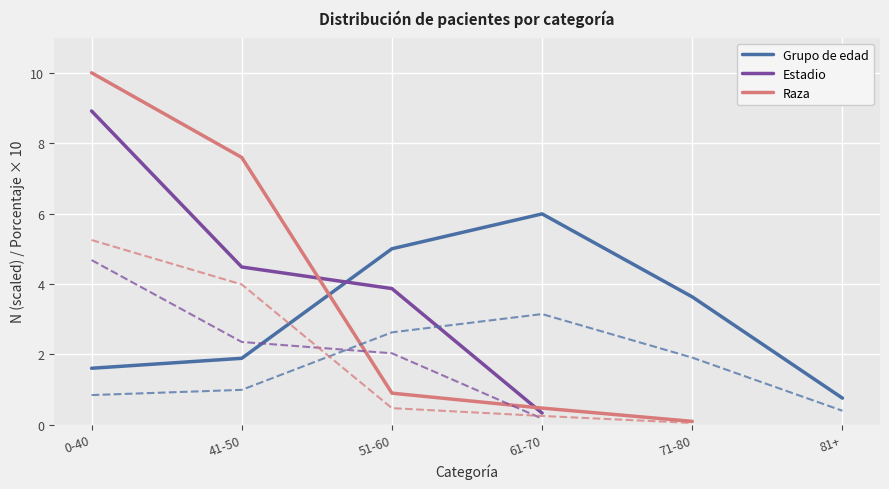

Read the Grupo de edad value at 71-80.

3.6